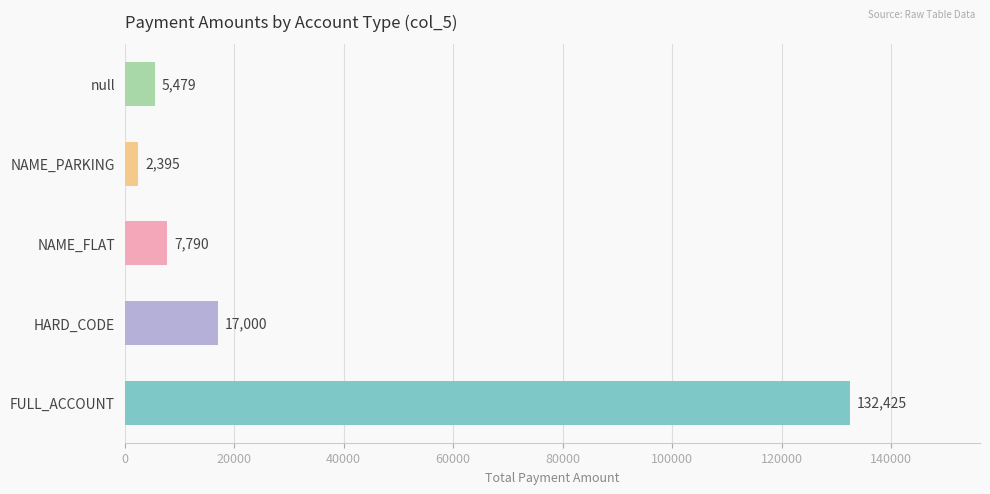

How many bars are there in total?

5